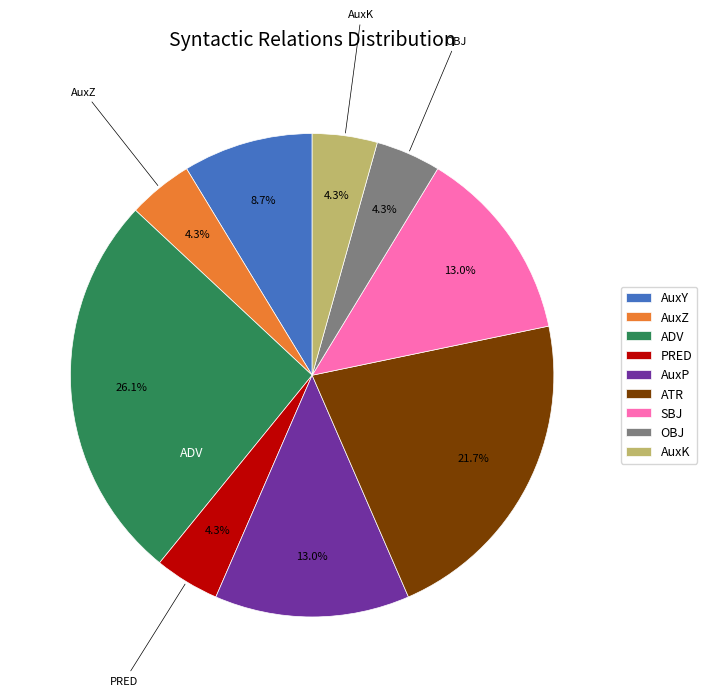

Is there any slice that represents more than half of the pie?

No